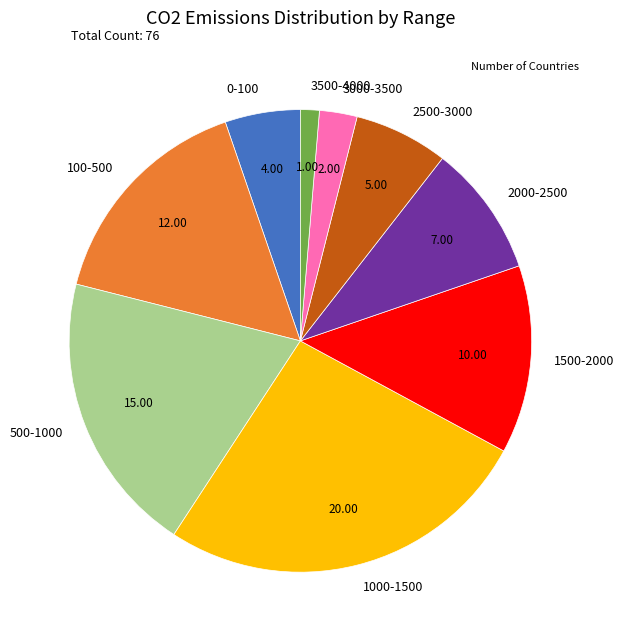

Which category has the smallest portion of the pie?

3500-4000